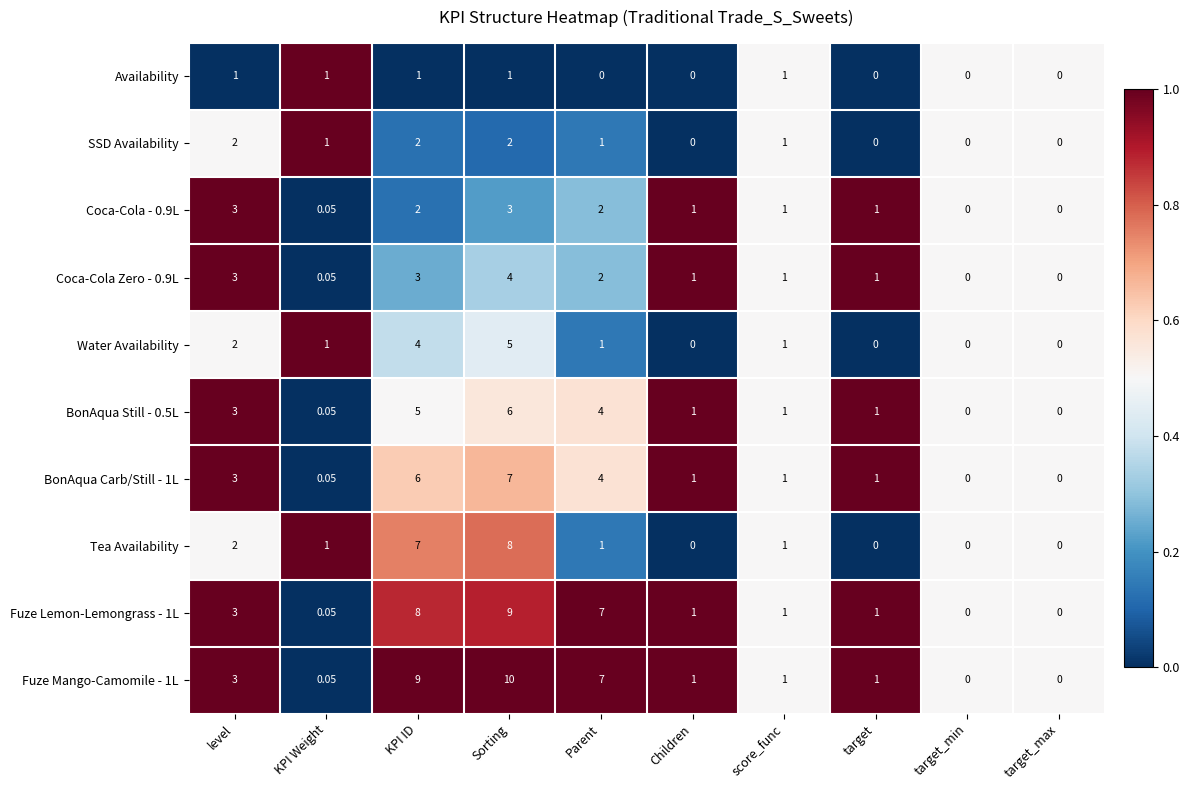

Is the value of BonAqua Still - 0.5L at KPI Weight greater than the value of Availability at target_min?

Yes